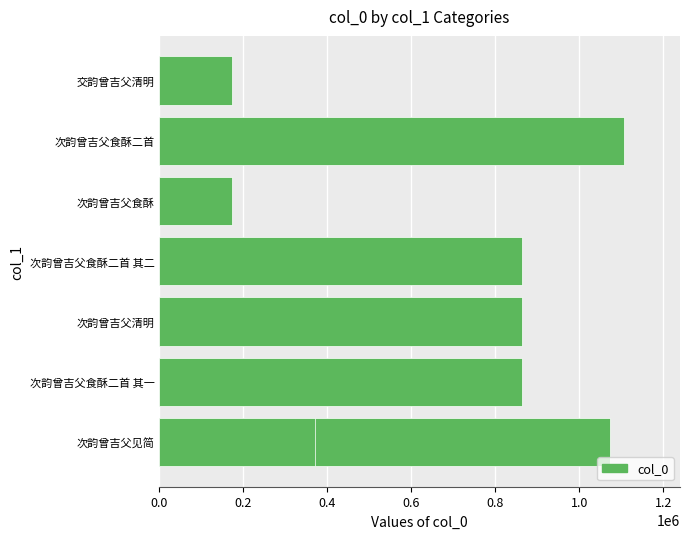

What is the change in value from 0.6 to 1.0?

-492779